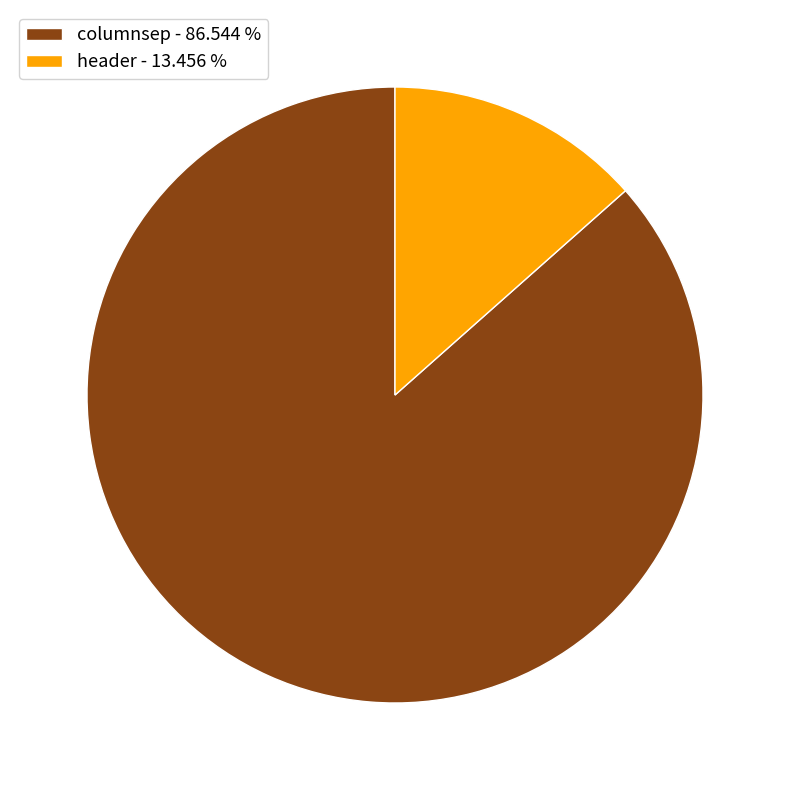

True or false: header accounts for 13% of the total.

True